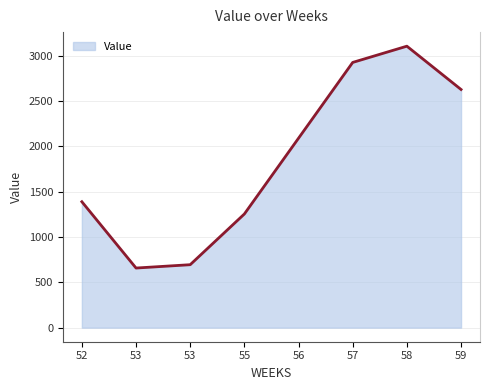

List the labels in order of value, largest first.

58, 57, 59, 56, 52, 55, 53, 53